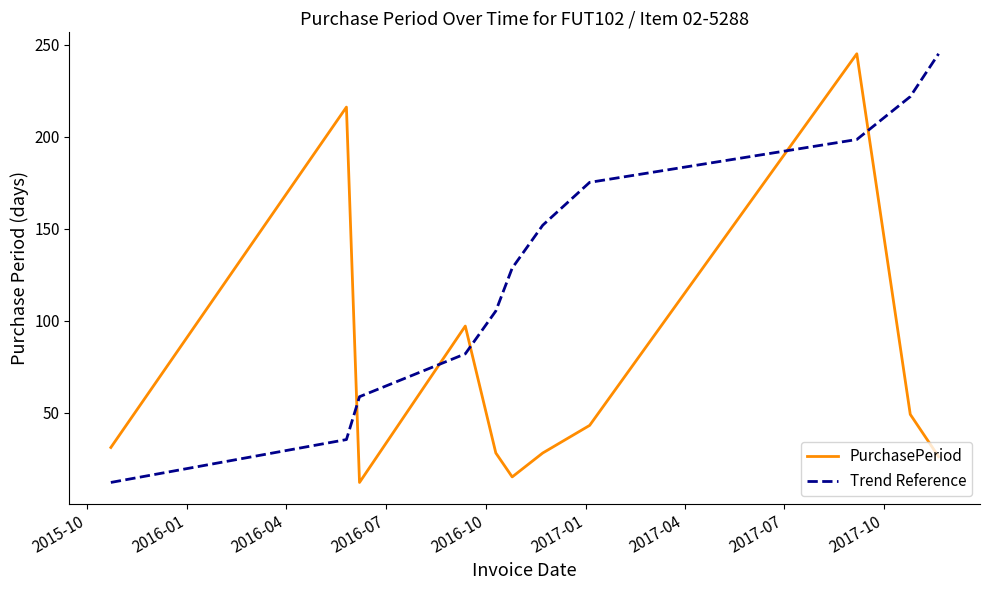

Which series has the largest total across all categories?

Trend Reference